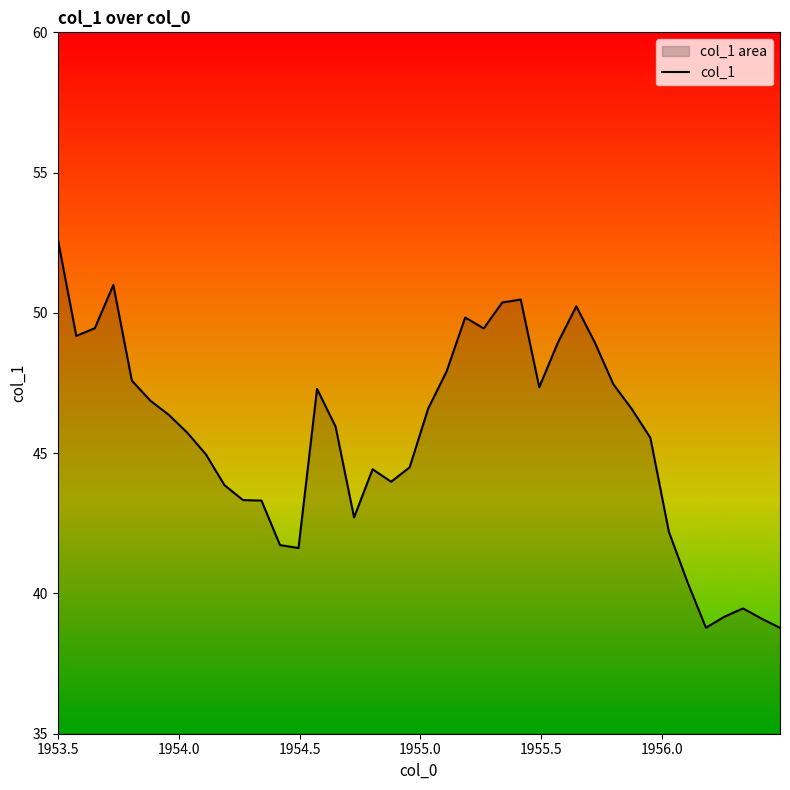

List the labels in order of value, smallest first.

1956.49023973, 1956.18339041, 1956.4135274, 1956.26010274, 1956.33681507, 1956.10667808, 1954.49571918, 1954.41900685, 1956.02996575, 1954.72585616, 1954.34229452, 1954.26558219, 1954.18886986, 1954.87928082, 1954.80256849, 1954.95599315, 1954.11215753, 1955.95325342, 1954.03544521, 1954.64914384, 1953.95873288, 1955.8765411, 1955.03270548, 1953.88202055, 1954.57243151, 1955.49297945, 1955.79982877, 1953.80530822, 1955.10941781, 1955.56969178, 1955.72311644, 1953.57517123, 1955.26284247, 1953.65188356, 1955.18613014, 1955.64640411, 1955.33955479, 1955.41626712, 1953.72859589, 1953.4984589